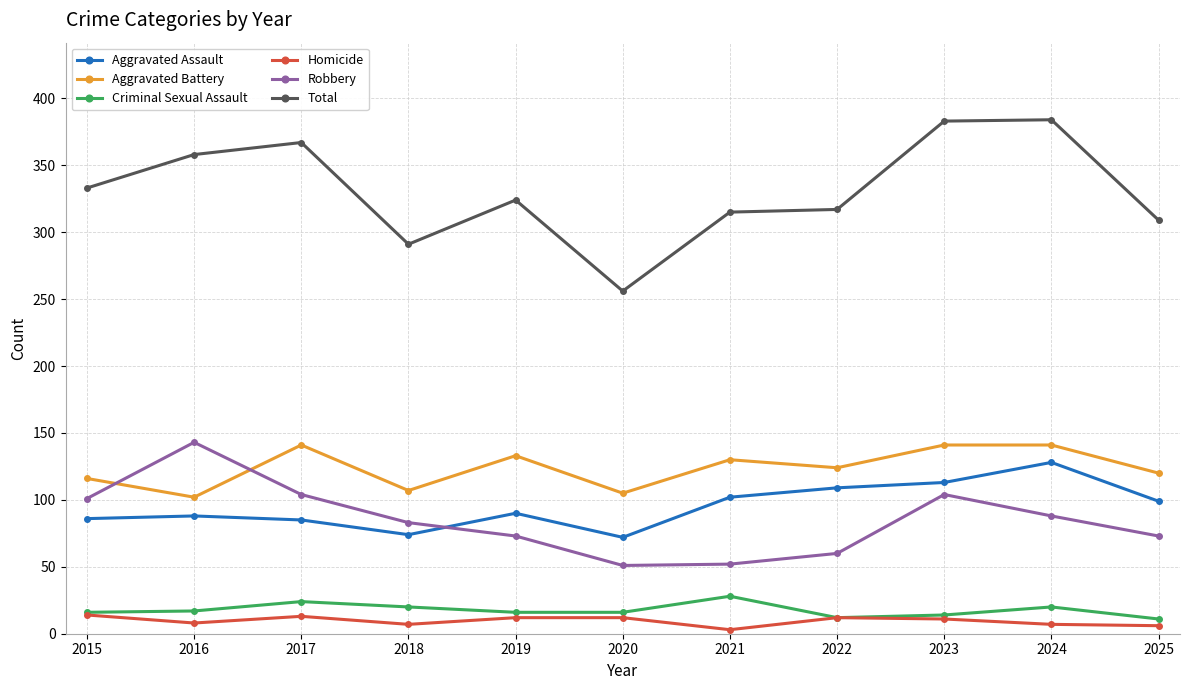

What is the total value across all series at 2025?

618